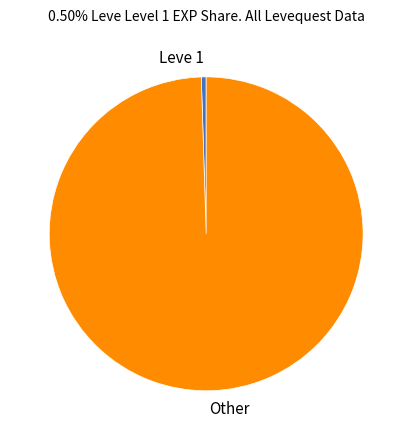

Is it true that Other is 89% of the pie?

False